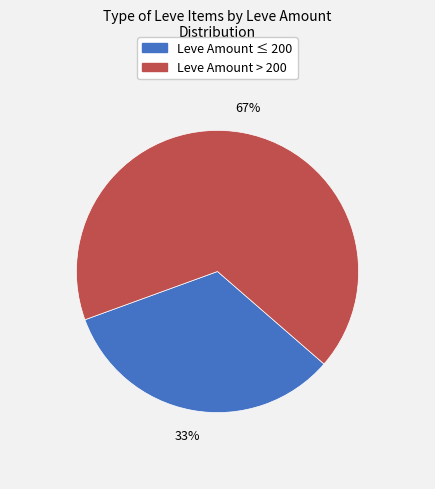

To the nearest percent, what is the difference between the largest and smallest slice percentages?

34%